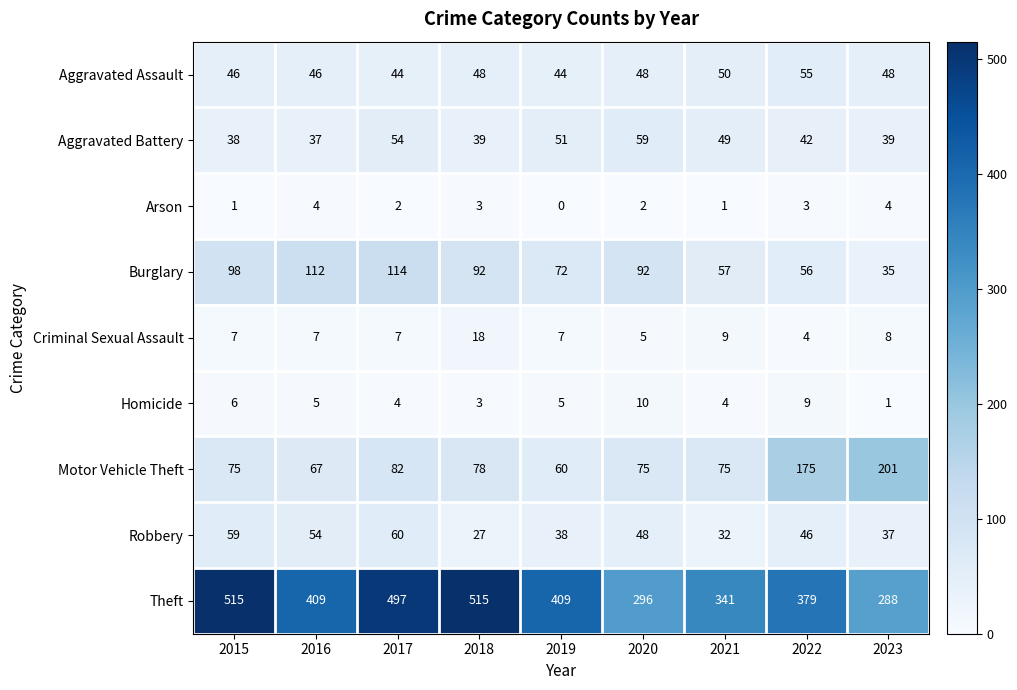

Where does the Arson series first go above 2?

2016